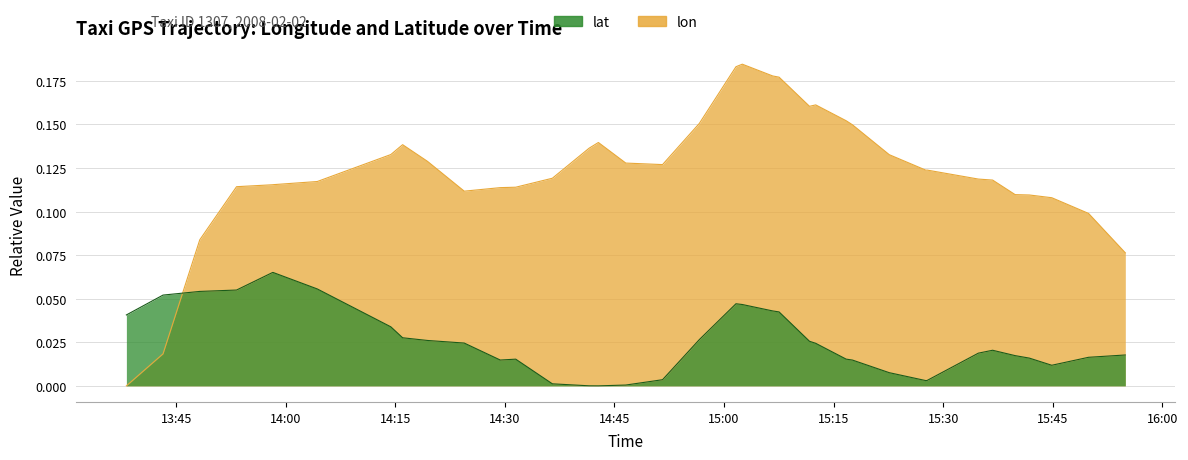

How many values in the lon series exceed 0?

39